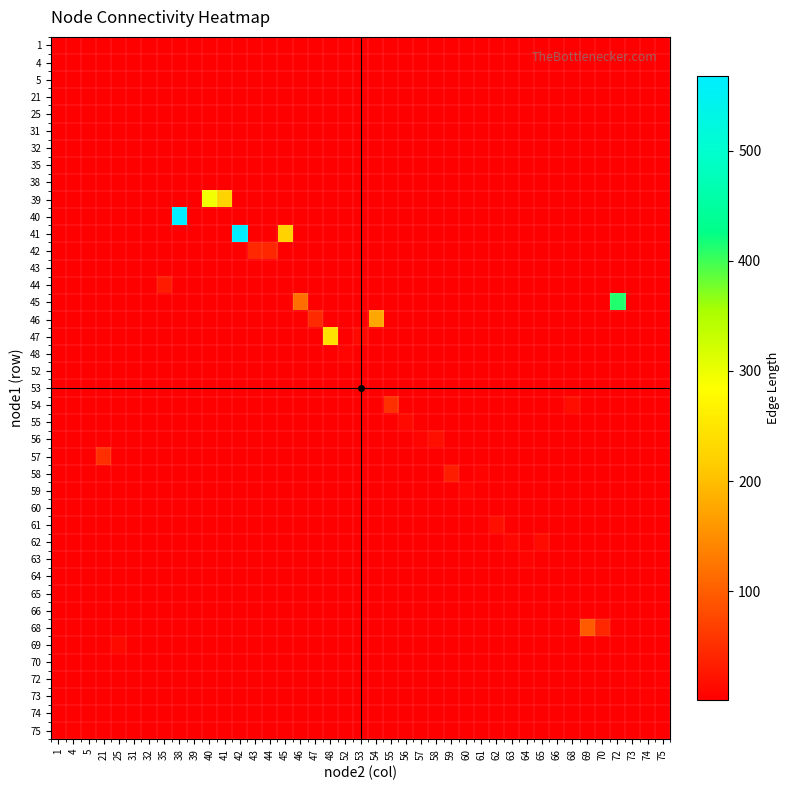

Reading left to right, extract all data points from this chart.

node1_values: node1_values=39.0	node2_values=39.0	length_values=41.0	3=45.0	4=46.0	5=47.0	6=46.0	7=54.0	8=41.0	9=54.0	10=68.0	11=55.0	12=56.0	13=56.0	14=58.0	15=42.0	16=42.0	17=61.0	18=47.0	19=68.0	20=58.0	21=62.0	22=48.0	23=45.0	24=52.0	25=52.0	26=62.0	27=40.0	28=72.0	29=72.0	30=44.0	31=59.0	32=65.0	33=57.0	34=63.0	35=73.0	36=69.0	37=75.0	38=75.0	39=74.0
node2_values: node1_values=40.0	node2_values=41.0	length_values=45.0	3=46.0	4=47.0	5=53.0	6=54.0	7=68.0	8=42.0	9=55.0	10=70.0	11=56.0	12=57.0	13=58.0	14=61.0	15=44.0	16=43.0	17=62.0	18=48.0	19=69.0	20=59.0	21=63.0	22=52.0	23=72.0	24=31.0	25=32.0	26=65.0	27=38.0	28=75.0	29=73.0	30=35.0	31=60.0	32=66.0	33=21.0	34=64.0	35=74.0	36=25.0	37=4.0	38=5.0	39=1.0
length_values: node1_values=295.1	node2_values=224.6	length_values=223.3	3=116.5	4=46.0	5=11.8	6=175.8	7=17.2	8=565.1	9=53.4	10=43.2	11=11.8	12=6.8	13=18.6	14=5.6	15=42.8	16=43.6	17=19.1	18=243.3	19=96.3	20=33.2	21=9.9	22=6.6	23=412.5	24=1.4	25=1.4	26=14.0	27=567.6	28=2.8	29=2.9	30=31.2	31=6.9	32=1.7	33=52.2	34=6.5	35=2.6	36=12.6	37=4.6	38=4.6	39=1.9